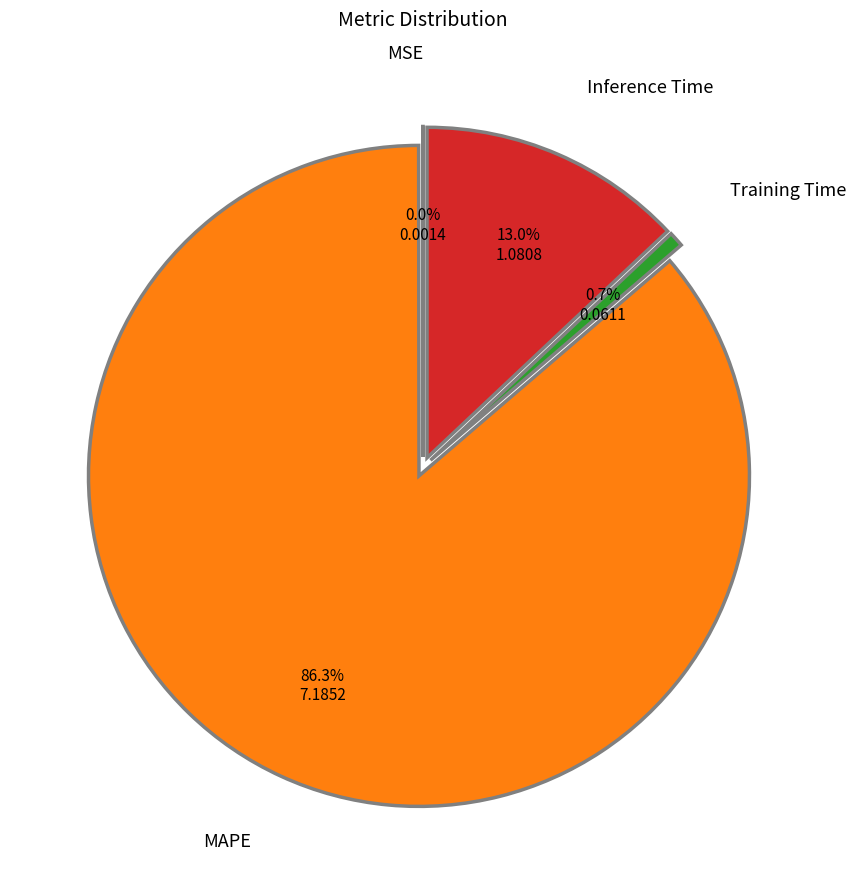

Combined, what portion of the pie is Training Time and Inference Time?

13.7%